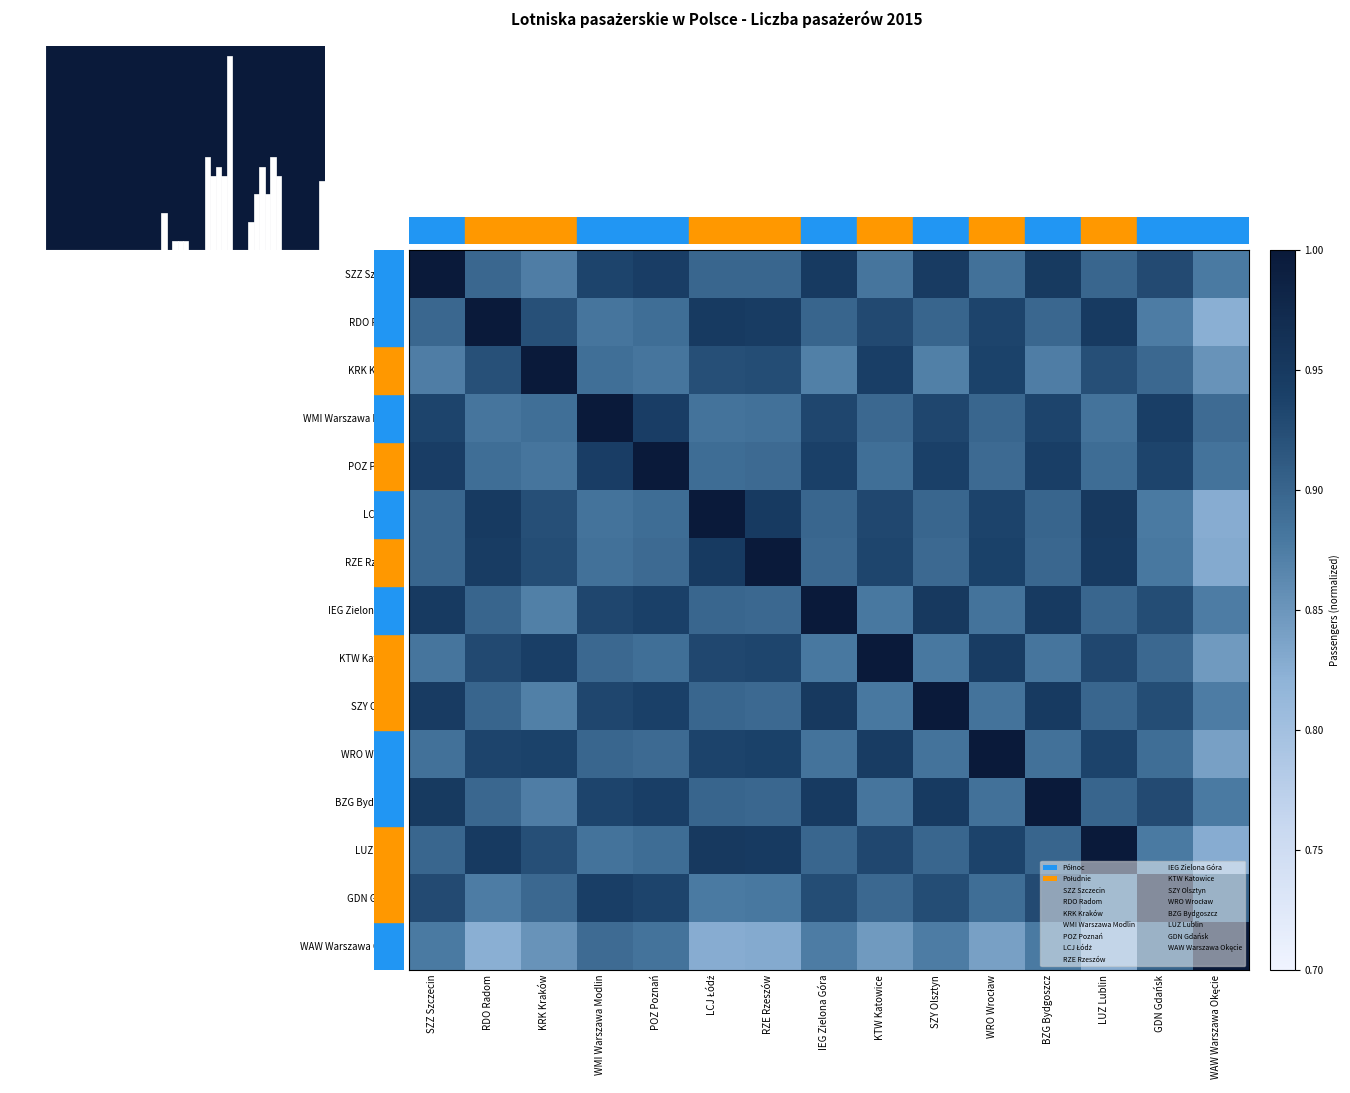

What is the minimum value for RDO Radom?

0.8